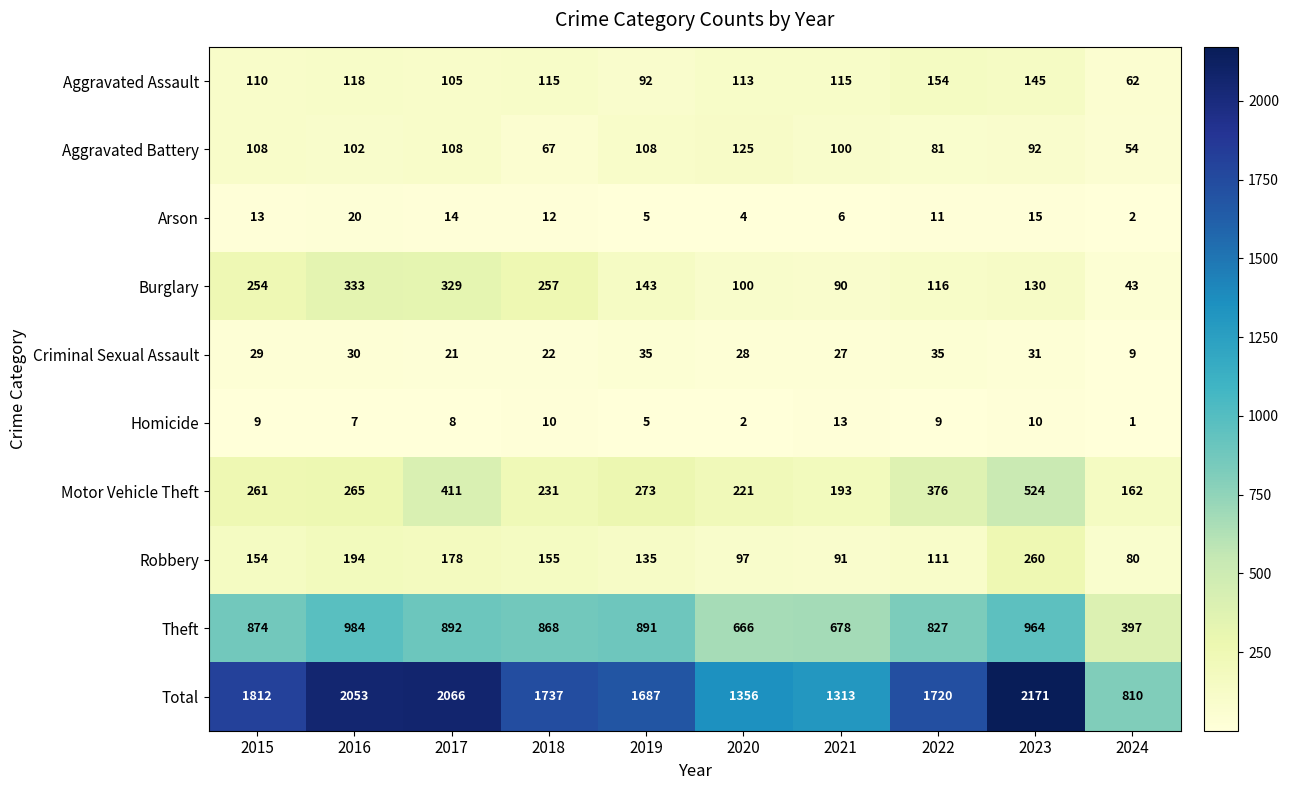

True or false: Burglary has a value of 130 at 2023.

True